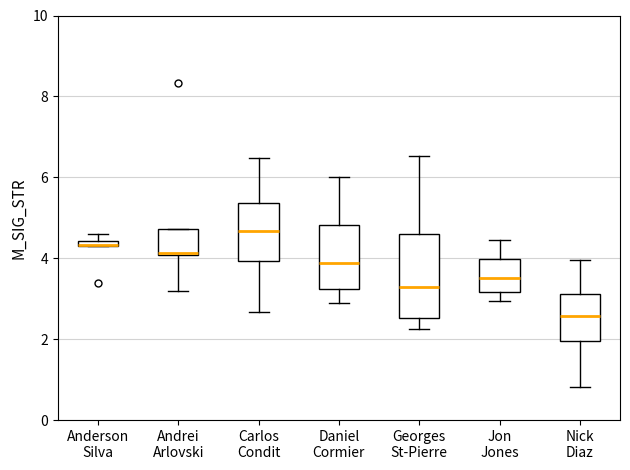

Which box is the tallest, from its lower edge to its upper edge?

Georges St-Pierre